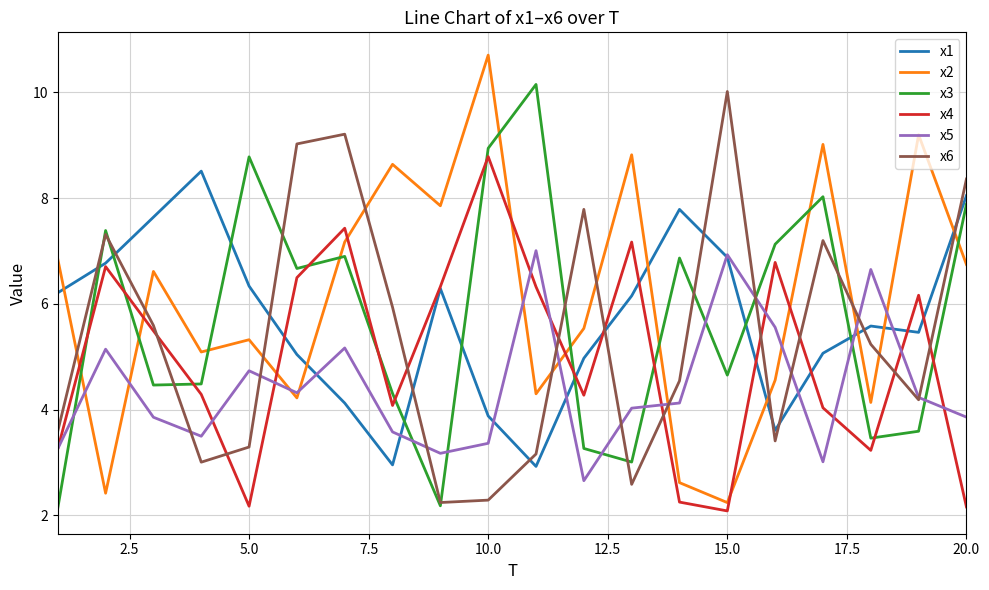

Which series has the largest range (max minus min)?

x2